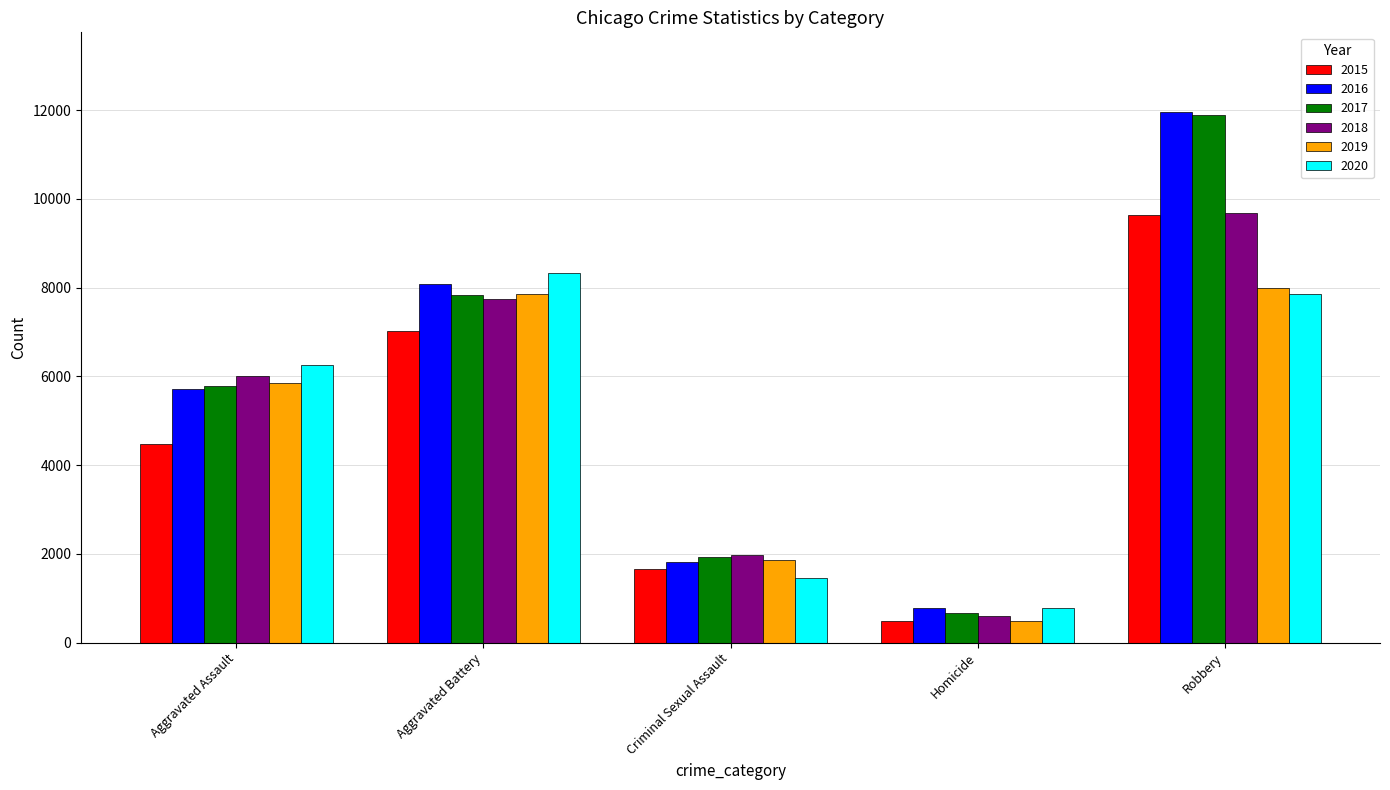

Reading left to right, transcribe all the data shown in this chart.

2015: Aggravated Assault=4480	Aggravated Battery=7018	Criminal Sexual Assault=1665	Homicide=496	Robbery=9638
2016: Aggravated Assault=5712	Aggravated Battery=8085	Criminal Sexual Assault=1817	Homicide=786	Robbery=11960
2017: Aggravated Assault=5793	Aggravated Battery=7845	Criminal Sexual Assault=1939	Homicide=672	Robbery=11880
2018: Aggravated Assault=6001	Aggravated Battery=7735	Criminal Sexual Assault=1969	Homicide=589	Robbery=9679
2019: Aggravated Assault=5840	Aggravated Battery=7857	Criminal Sexual Assault=1871	Homicide=498	Robbery=7994
2020: Aggravated Assault=6263	Aggravated Battery=8319	Criminal Sexual Assault=1447	Homicide=787	Robbery=7856